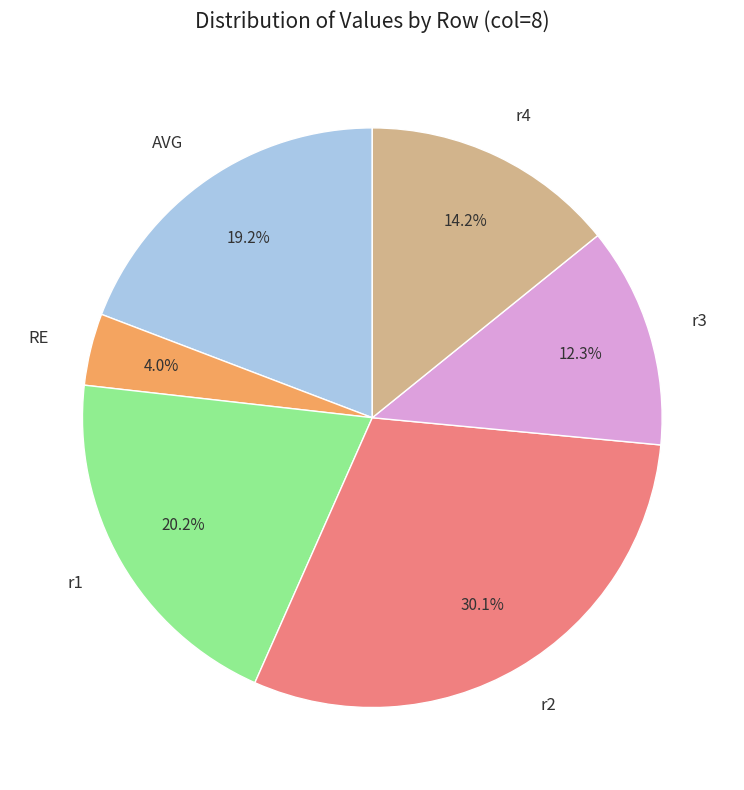

Count the number of slices in the pie.

6